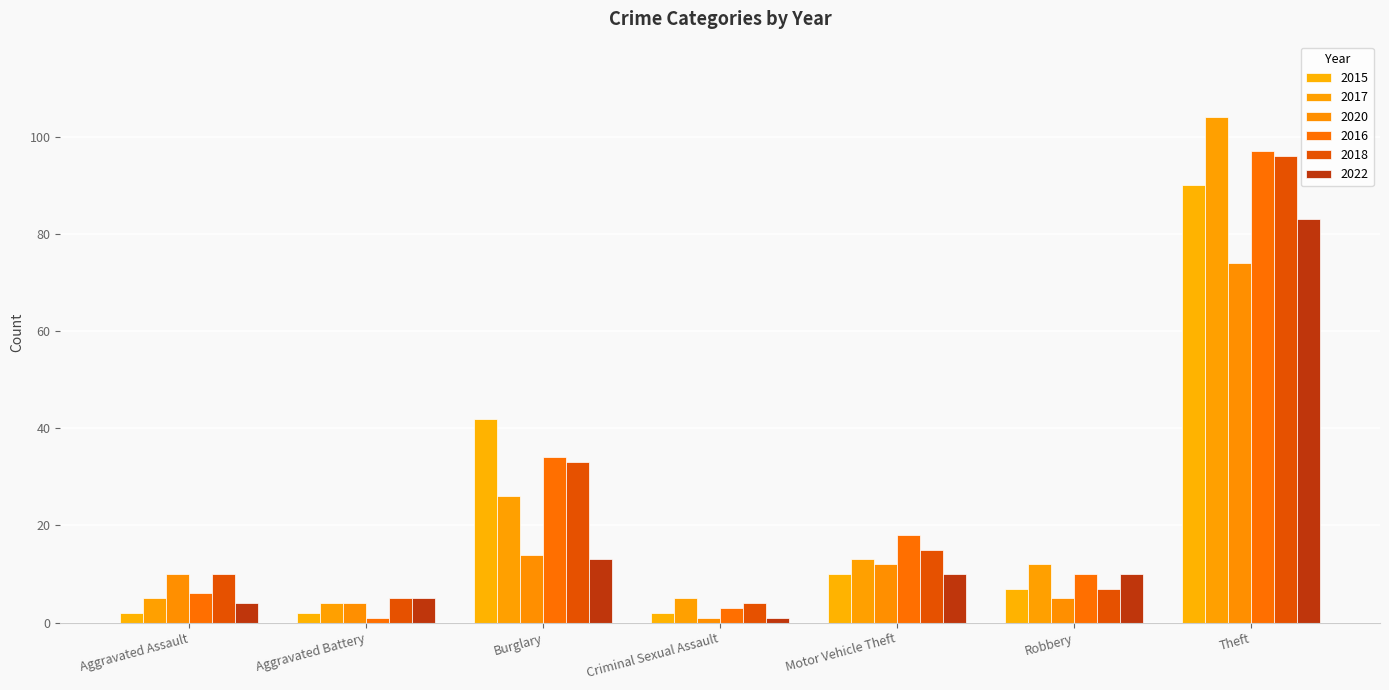

At which label does 2016 first exceed 10?

Burglary